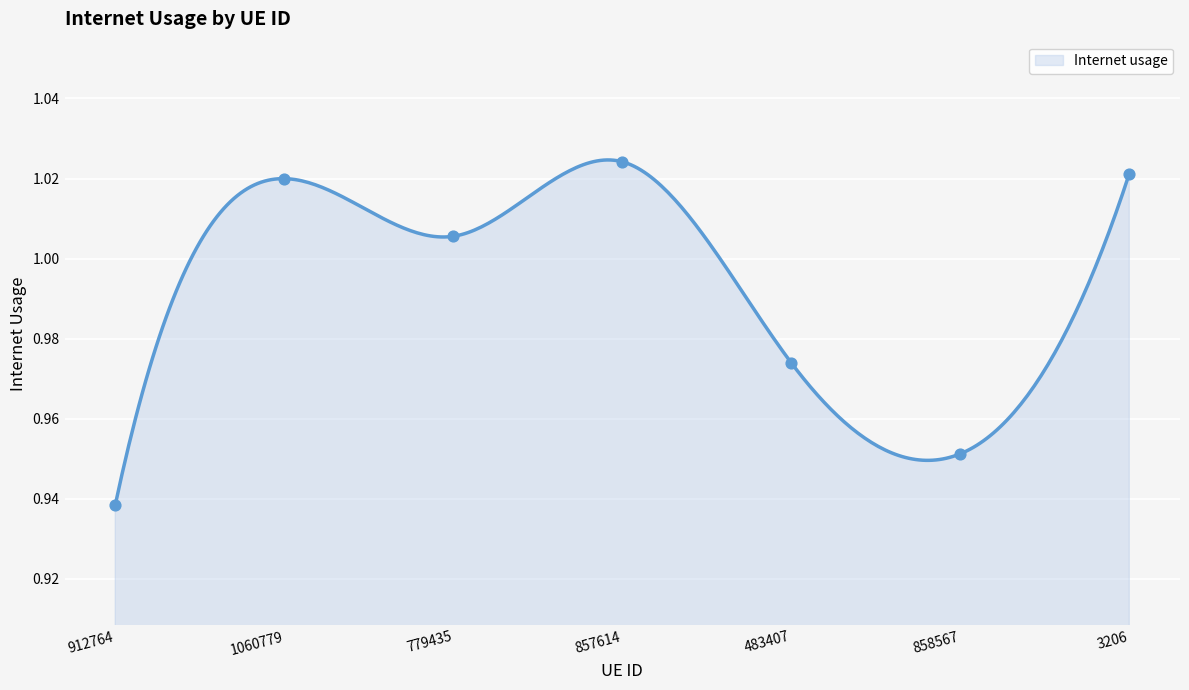

Between 483407 and 779435, which is larger?

779435